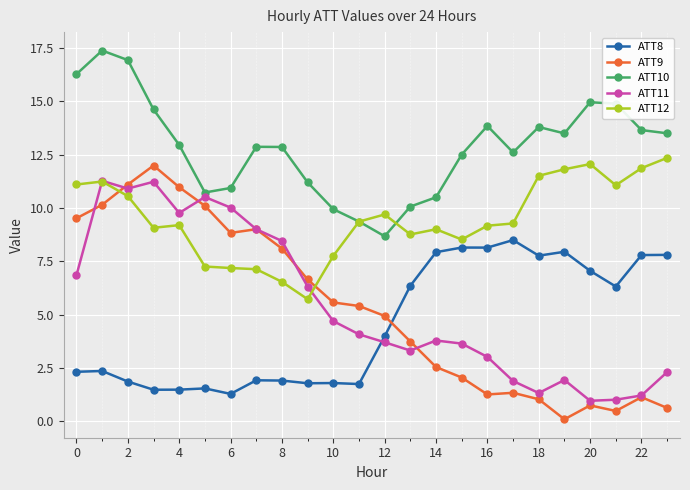

Which series has the largest range (max minus min)?

ATT9